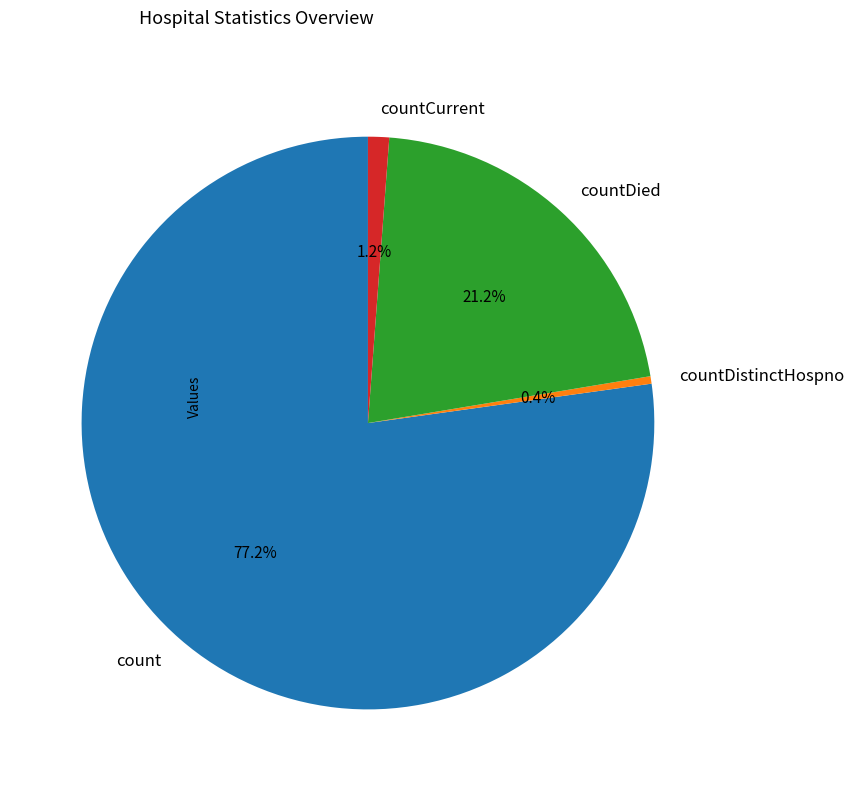

To the nearest percent, what portion does count represent?

77%